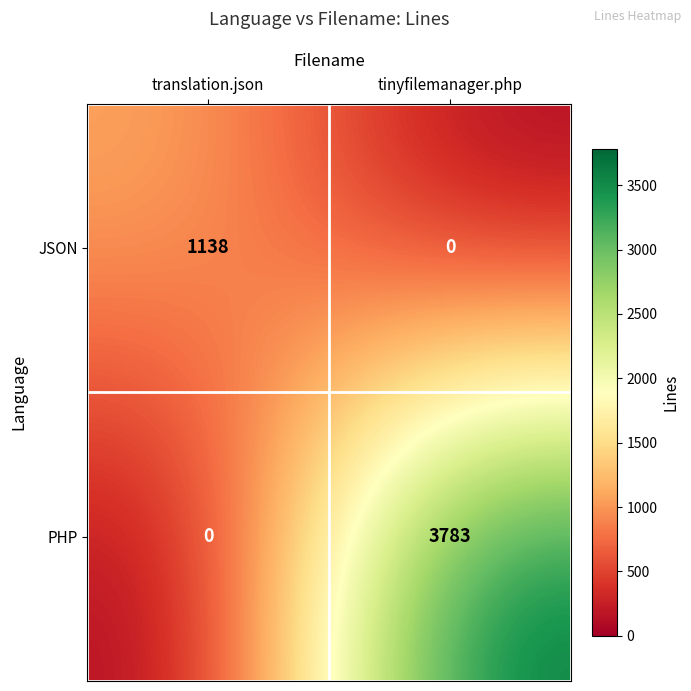

True or false: JSON has a value of 395 at tinyfilemanager.php.

False